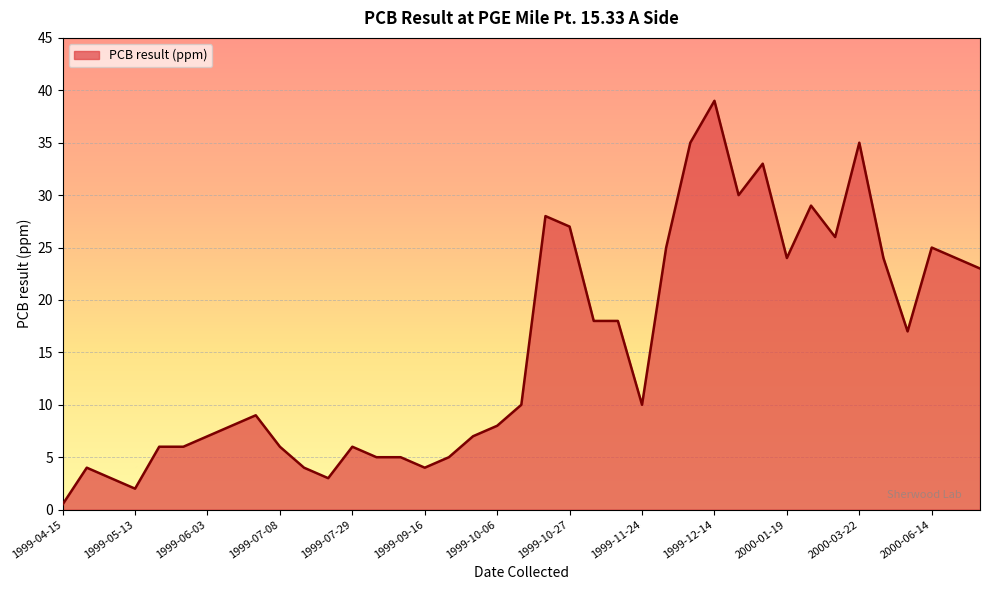

What is the difference between the maximum and minimum values?

38.5